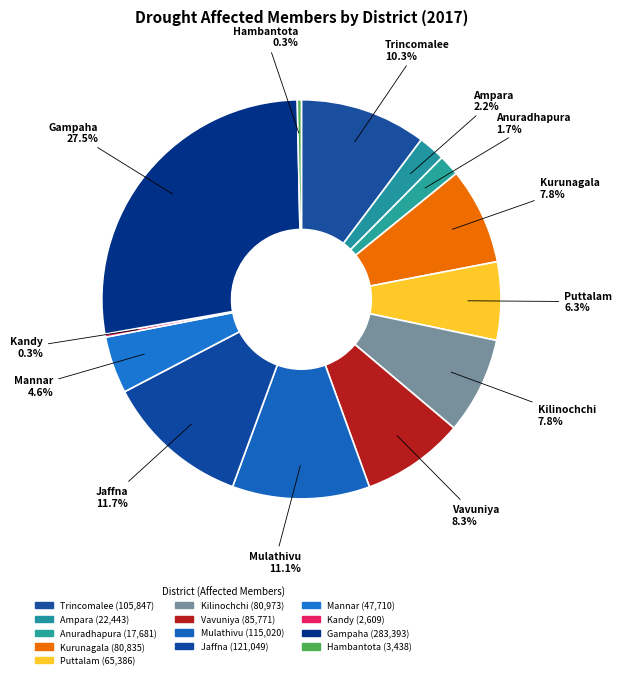

Does Kilinochchi account for over 50% of the chart?

No